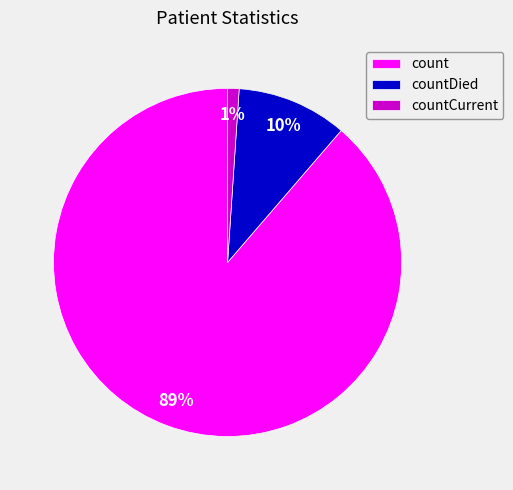

Count the number of slices in the pie.

3